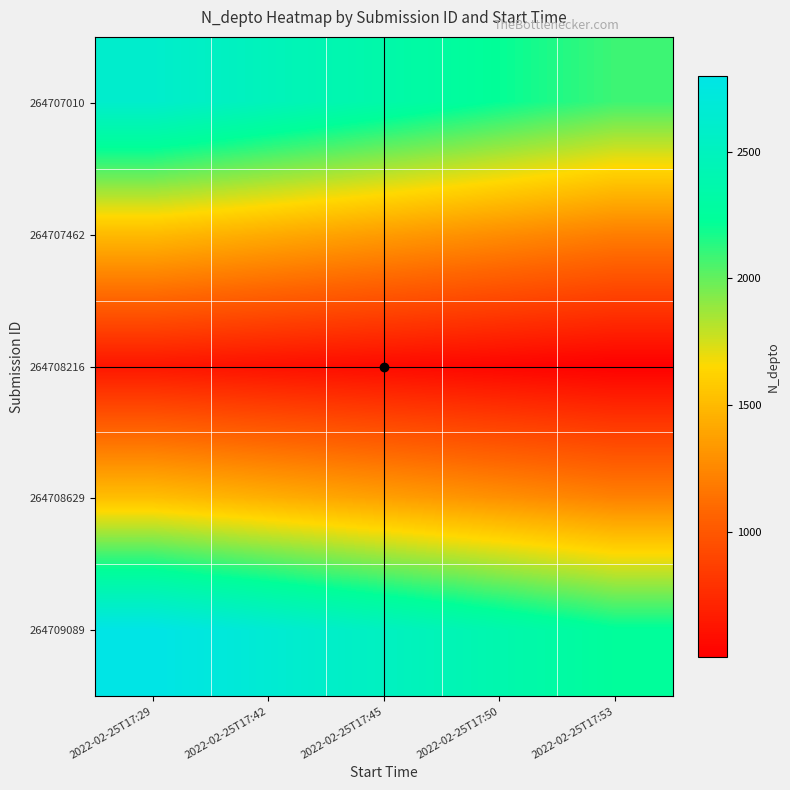

Which series has the largest range (max minus min)?

264709089